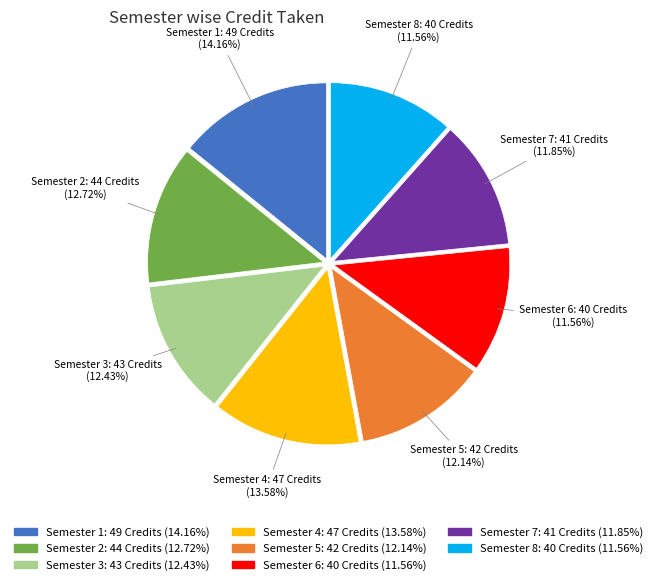

What is the total percentage of Semester 2 and Semester 5?

24.9%